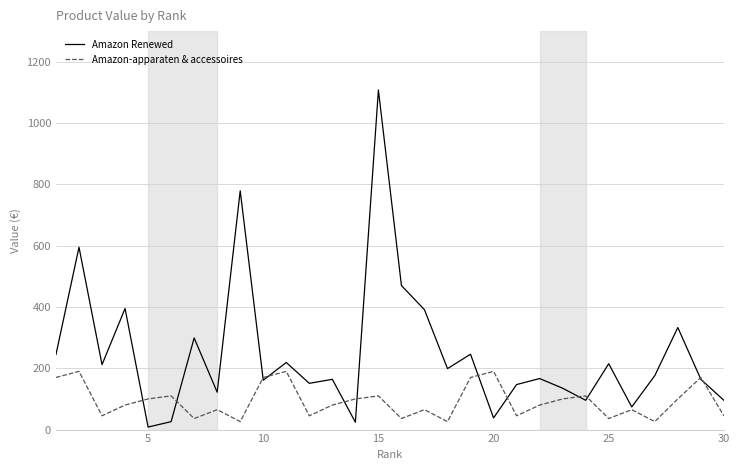

Rank the series by their average value, from lowest to highest.

Amazon-apparaten & accessoires, Amazon Renewed